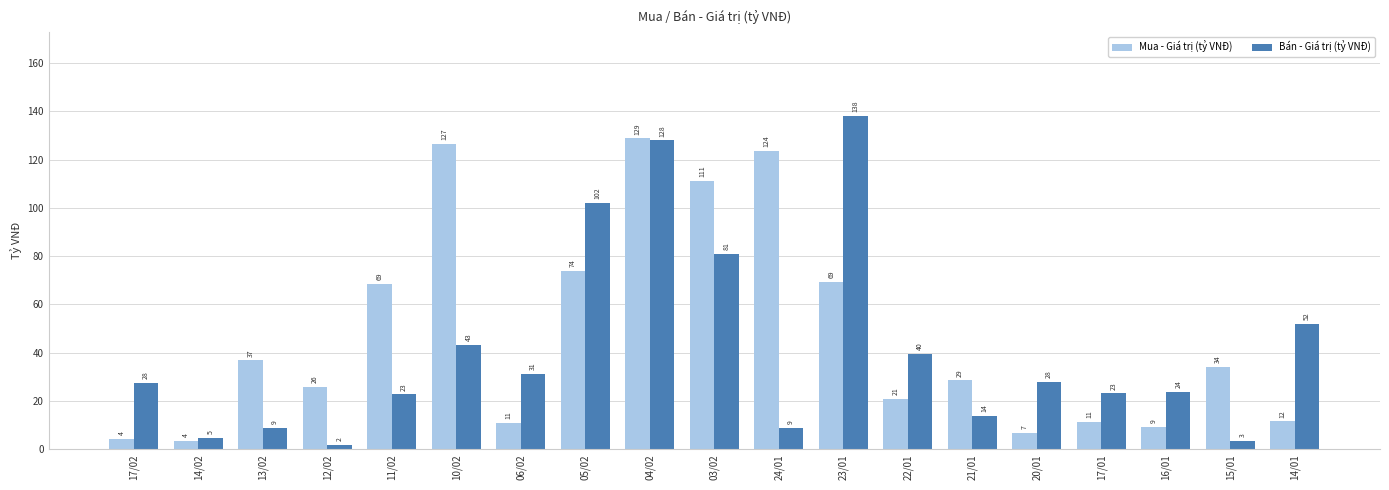

Which category has the lowest value in the Bán - Giá trị (tỷ VNĐ) series?

12/02